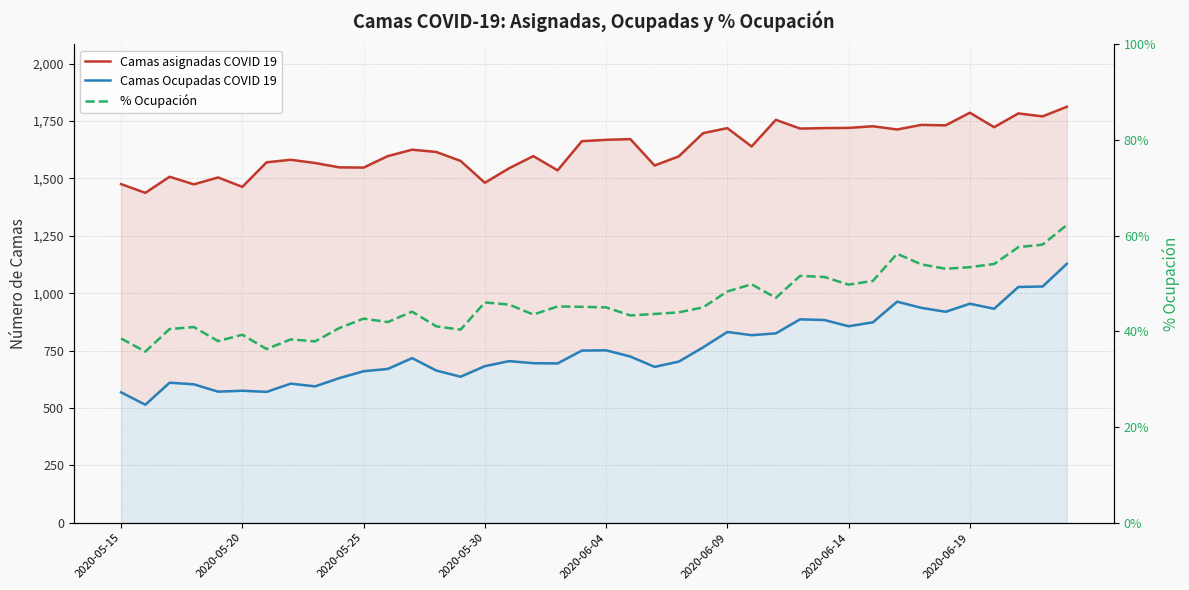

At which category does the chart reach its peak across all series?

39